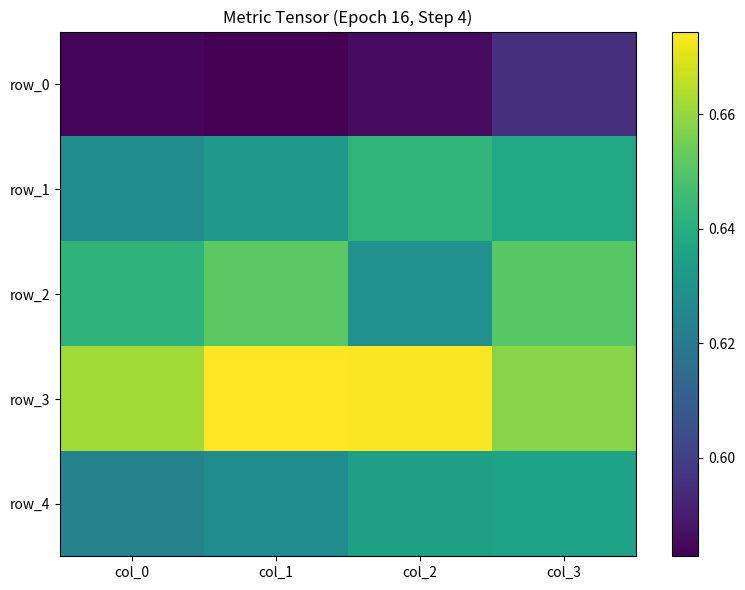

At which category is the sum across all series the highest?

col_3